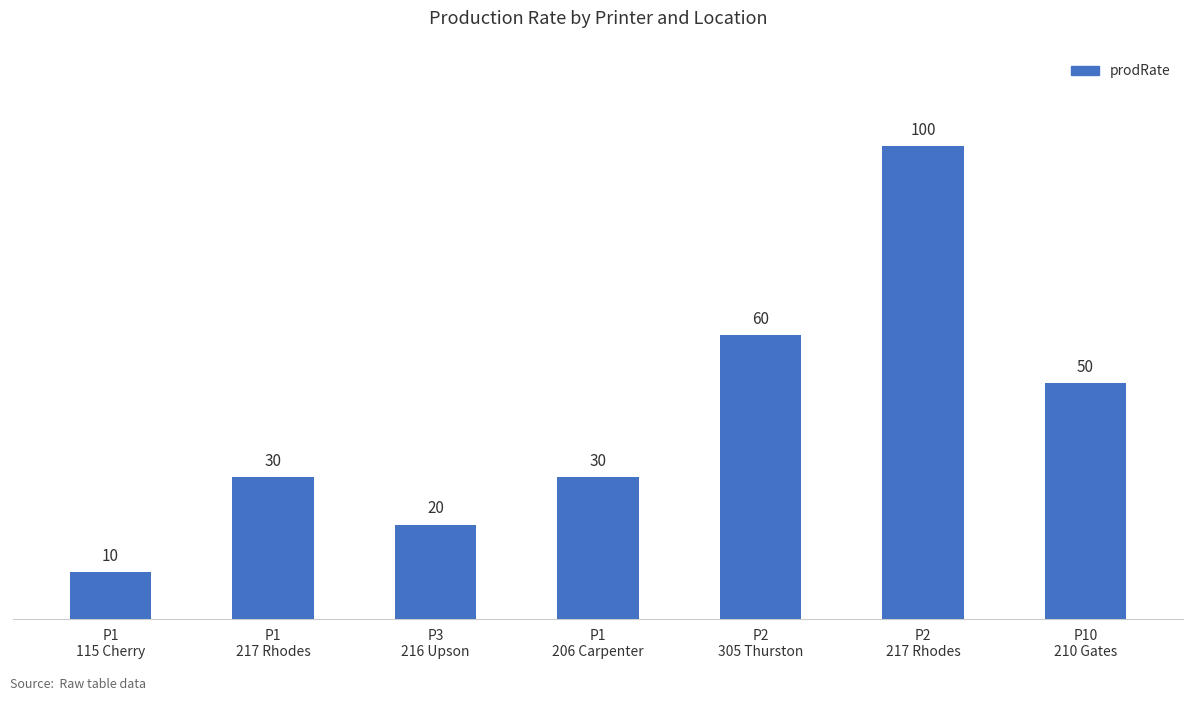

How many bars are there in total?

7